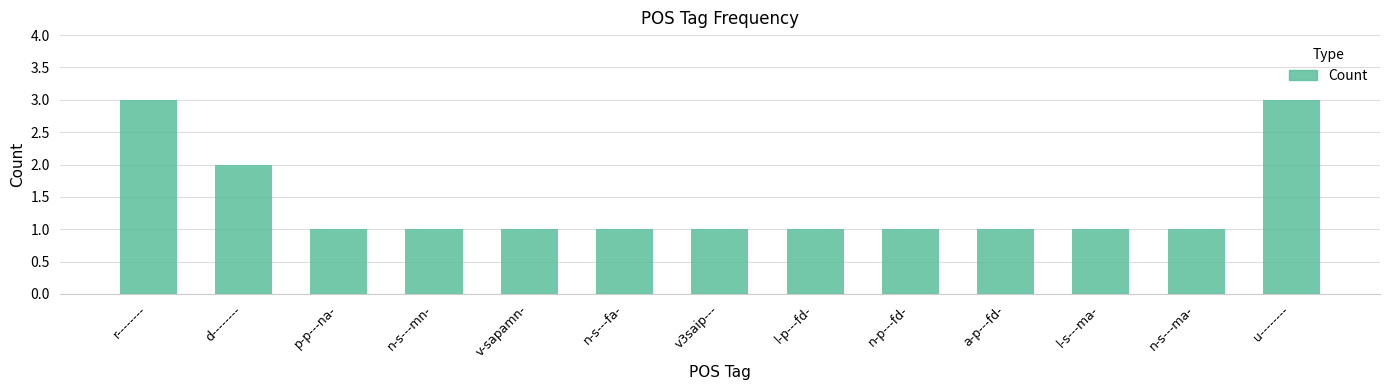

Reading right to left, extract all data points from this chart.

3	1	1	1	1	1	1	1	1	1	1	2	3